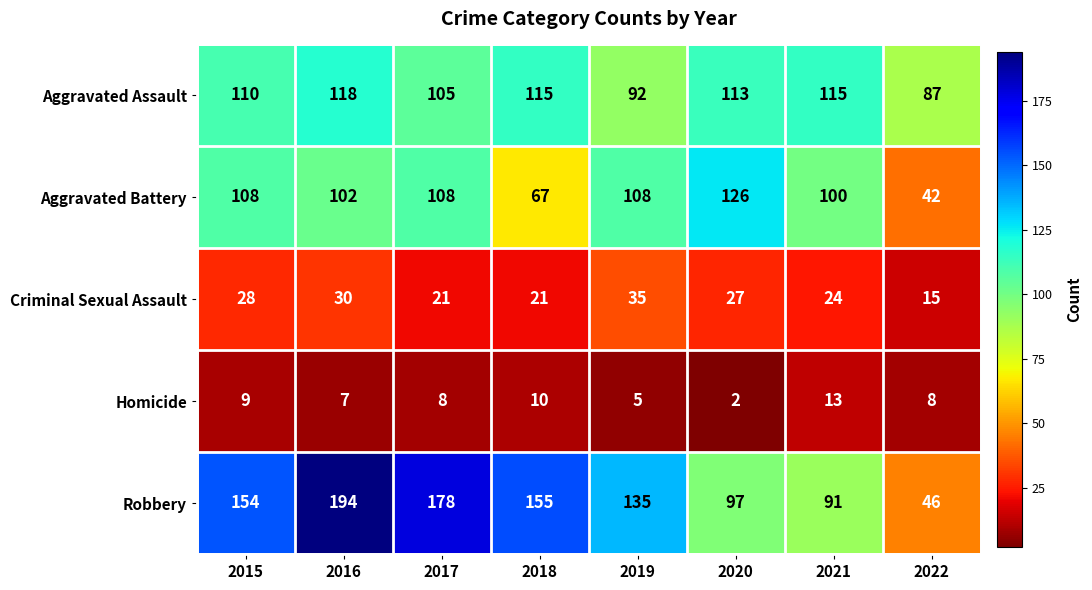

Which category has the highest value across all series?

2016